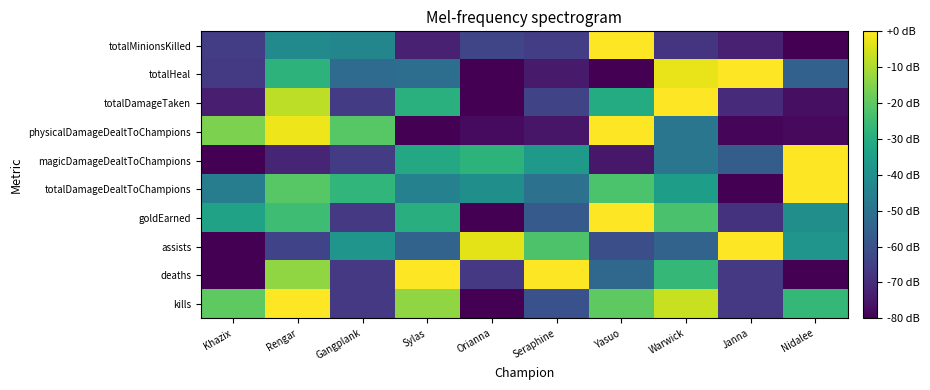

Reading left to right, what are all the values shown in this chart?

kills: Khazix=-20.0	Rengar=0.0	Gangplank=-66.7	Sylas=-13.3	Orianna=-80.0	Seraphine=-60.0	Yasuo=-20.0	Warwick=-6.7	Janna=-66.7	Nidalee=-26.7
deaths: Khazix=-80.0	Rengar=-13.3	Gangplank=-66.7	Sylas=0.0	Orianna=-66.7	Seraphine=0.0	Yasuo=-53.3	Warwick=-26.7	Janna=-66.7	Nidalee=-80.0
assists: Khazix=-80.0	Rengar=-64.0	Gangplank=-38.4	Sylas=-54.4	Orianna=-3.2	Seraphine=-22.4	Yasuo=-60.8	Warwick=-54.4	Janna=0.0	Nidalee=-38.4
goldEarned: Khazix=-33.9	Rengar=-25.0	Gangplank=-66.7	Sylas=-29.9	Orianna=-80.0	Seraphine=-57.3	Yasuo=0.0	Warwick=-22.9	Janna=-68.3	Nidalee=-40.5
totalDamageDealtToChampions: Khazix=-46.1	Rengar=-20.8	Gangplank=-27.2	Sylas=-44.8	Orianna=-40.2	Seraphine=-49.9	Yasuo=-22.7	Warwick=-35.4	Janna=-80.0	Nidalee=0.0
magicDamageDealtToChampions: Khazix=-80.0	Rengar=-71.8	Gangplank=-66.0	Sylas=-31.6	Orianna=-28.3	Seraphine=-37.1	Yasuo=-74.9	Warwick=-48.6	Janna=-56.3	Nidalee=0.0
physicalDamageDealtToChampions: Khazix=-15.9	Rengar=-1.9	Gangplank=-20.9	Sylas=-80.0	Orianna=-77.6	Seraphine=-75.2	Yasuo=0.0	Warwick=-48.5	Janna=-78.7	Nidalee=-78.1
totalDamageTaken: Khazix=-73.3	Rengar=-7.8	Gangplank=-66.1	Sylas=-29.2	Orianna=-80.0	Seraphine=-63.5	Yasuo=-30.7	Warwick=0.0	Janna=-70.3	Nidalee=-76.6
totalHeal: Khazix=-66.4	Rengar=-28.3	Gangplank=-52.2	Sylas=-51.1	Orianna=-79.7	Seraphine=-74.2	Yasuo=-80.0	Warwick=-2.6	Janna=0.0	Nidalee=-55.0
totalMinionsKilled: Khazix=-65.6	Rengar=-41.8	Gangplank=-43.2	Sylas=-72.8	Orianna=-63.4	Seraphine=-65.6	Yasuo=0.0	Warwick=-67.7	Janna=-72.8	Nidalee=-80.0